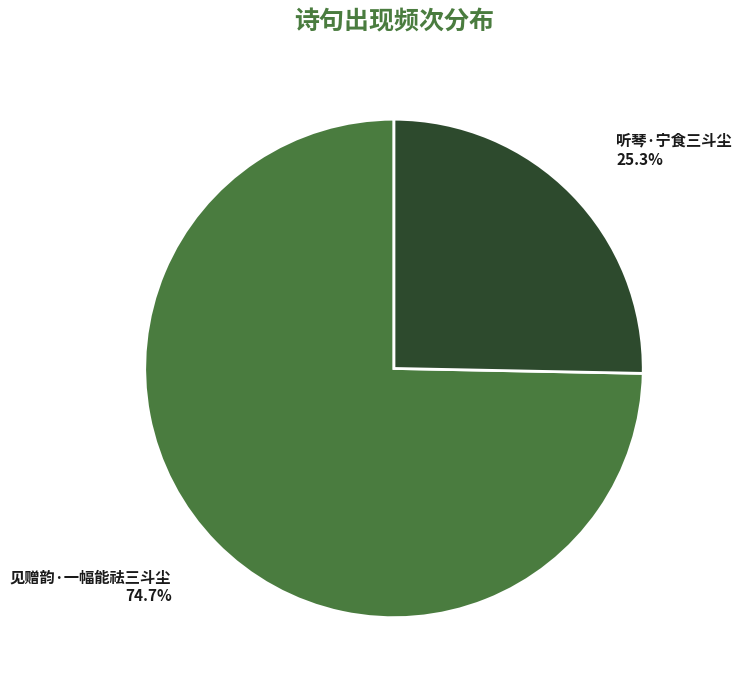

To the nearest percent, what is the difference between the largest and smallest slice percentages?

49%